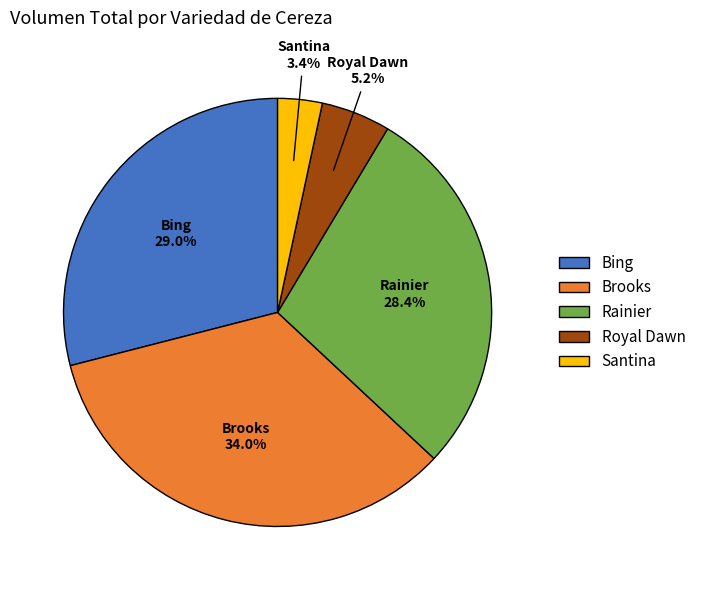

How many slices are in this pie chart?

5